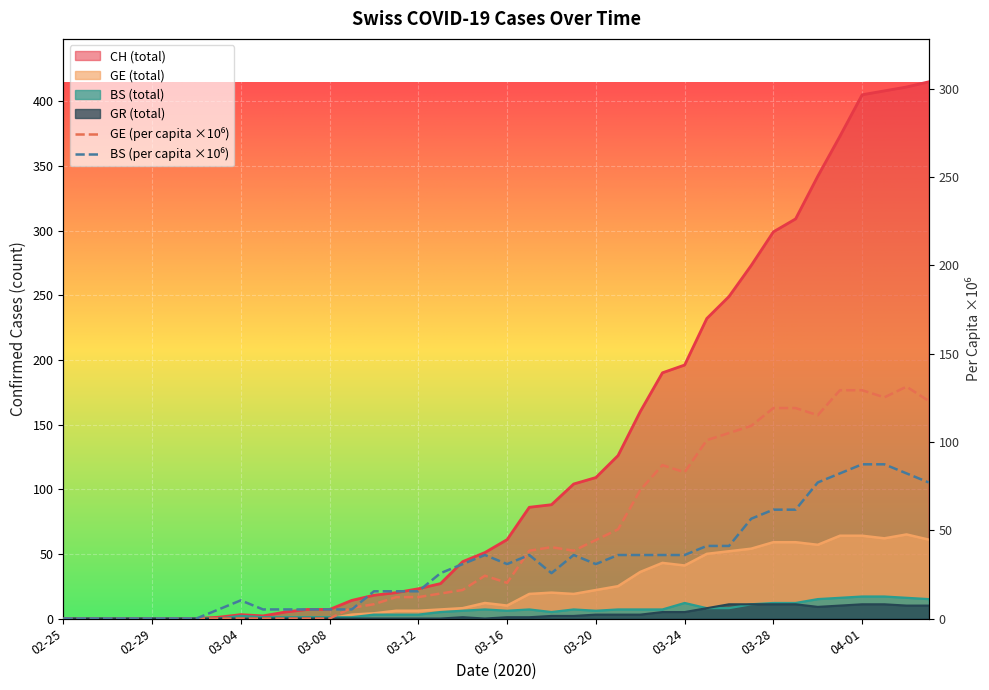

How many data points in GR are above 1?

18